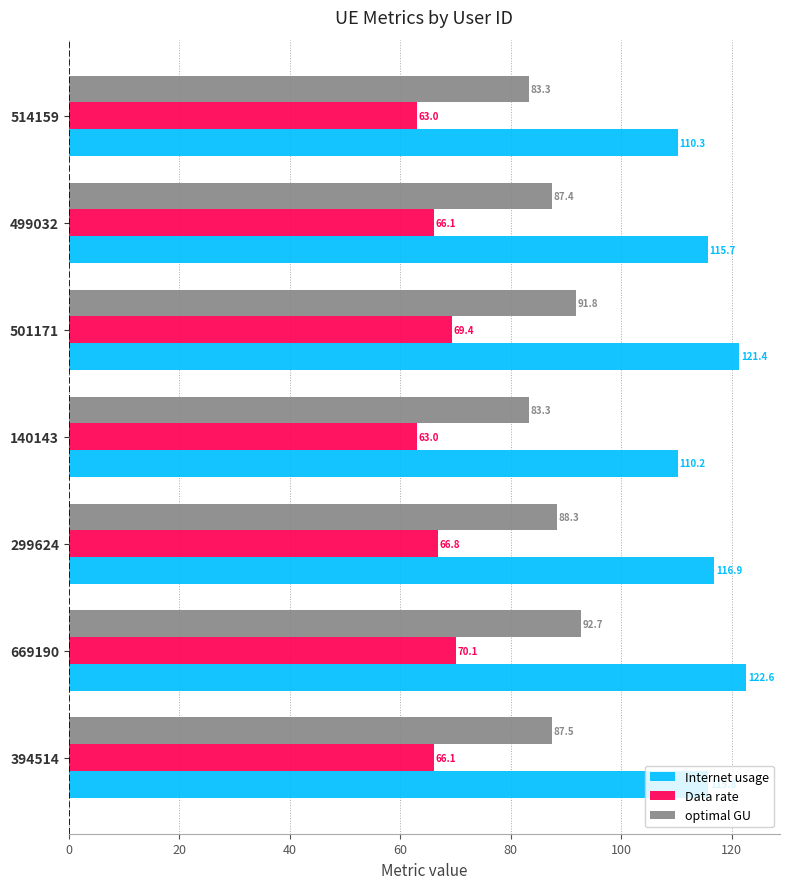

The Internet usage series shows 71.0 at 501171. True or false?

False